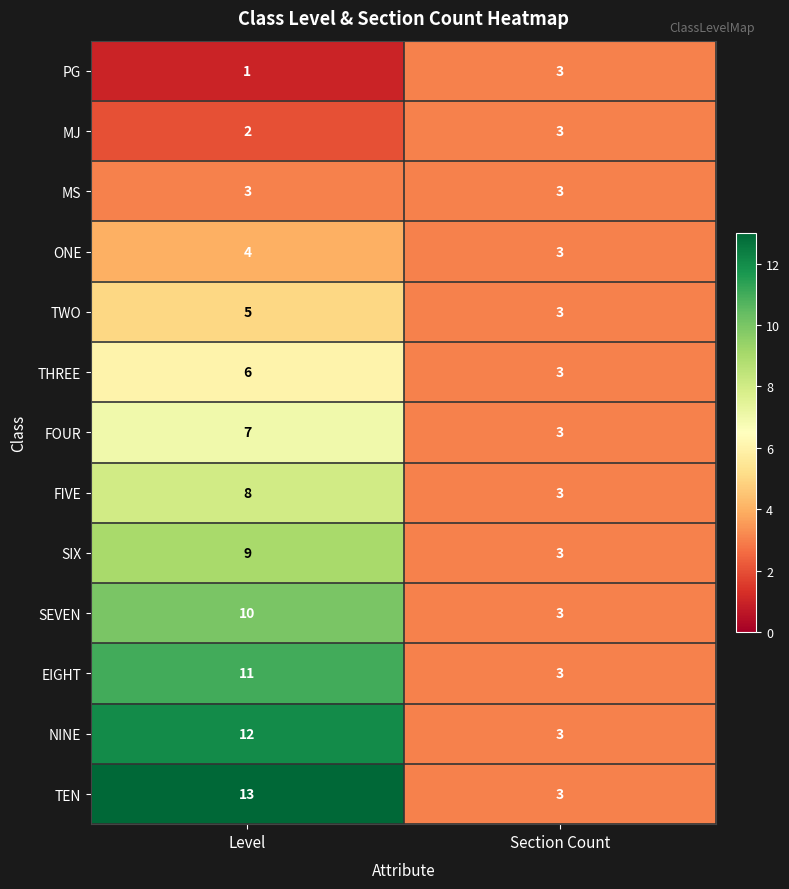

Rank the categories by TWO value from highest to lowest.

Level, Section Count